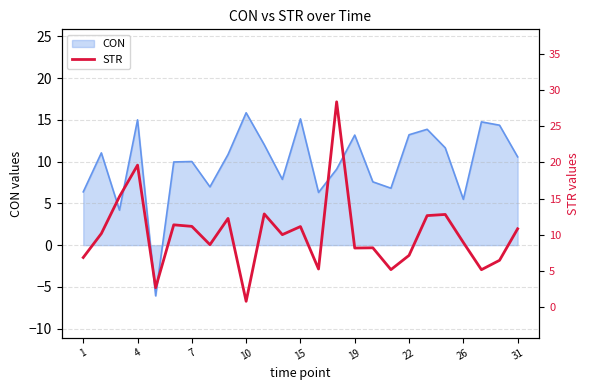

True or false: CON has a value of 15.1 at 15.

True